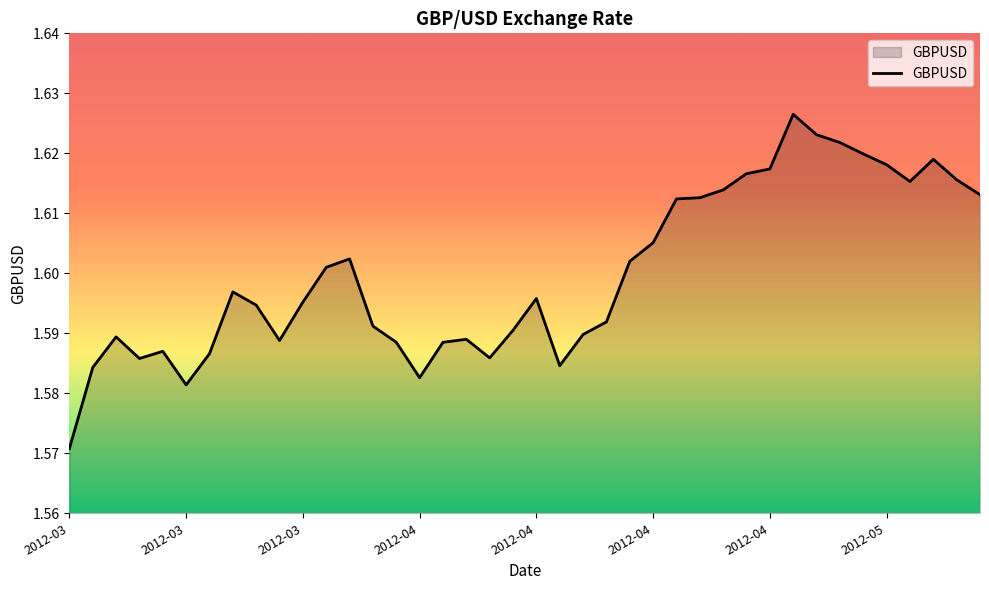

How many points are lower than both their immediate neighbors (excluding endpoints)?

7